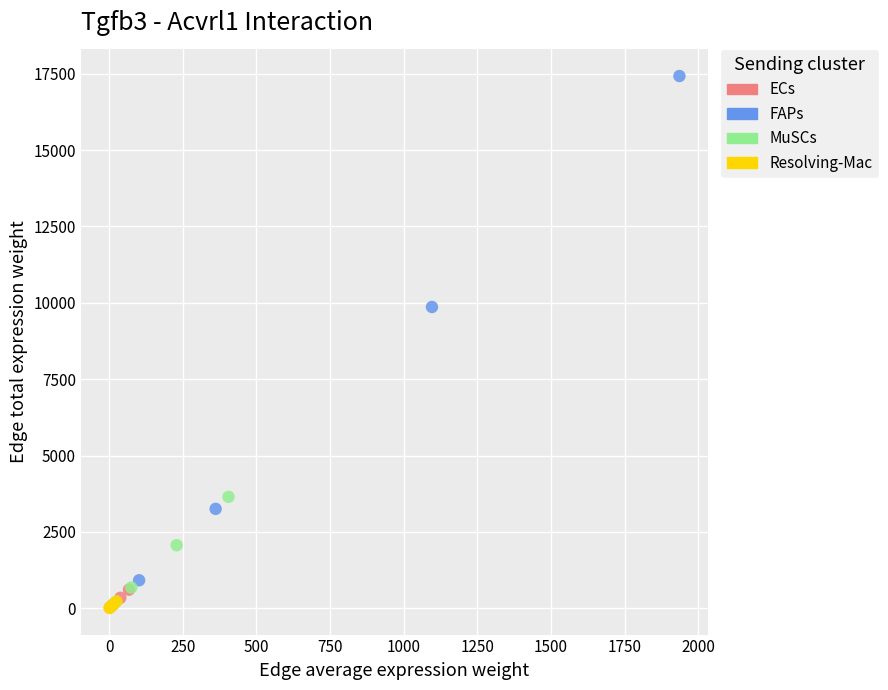

Which series reaches the maximum Y coordinate?

FAPs